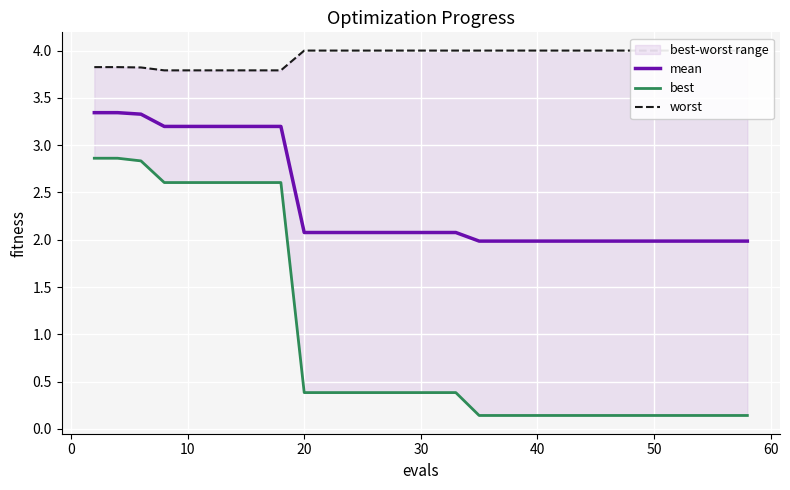

How many data points in mean are less than 2?

13